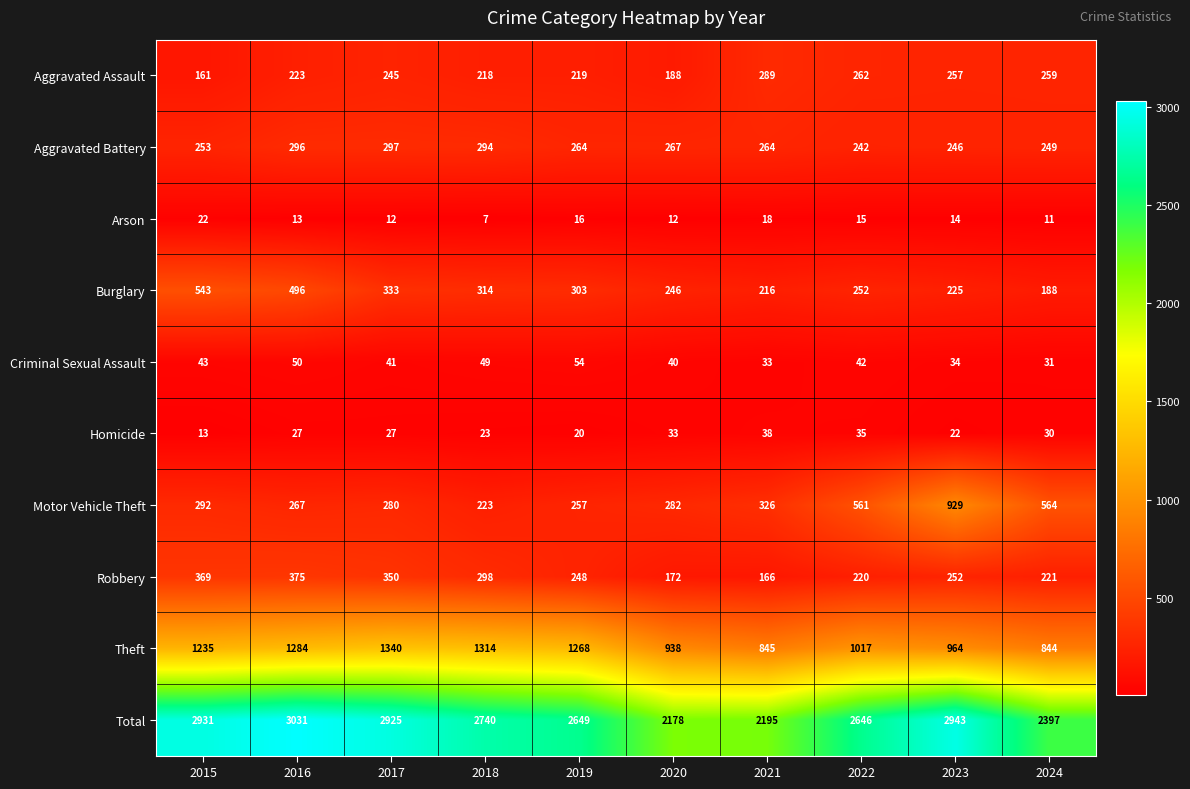

At which category is the sum across all series the highest?

2016